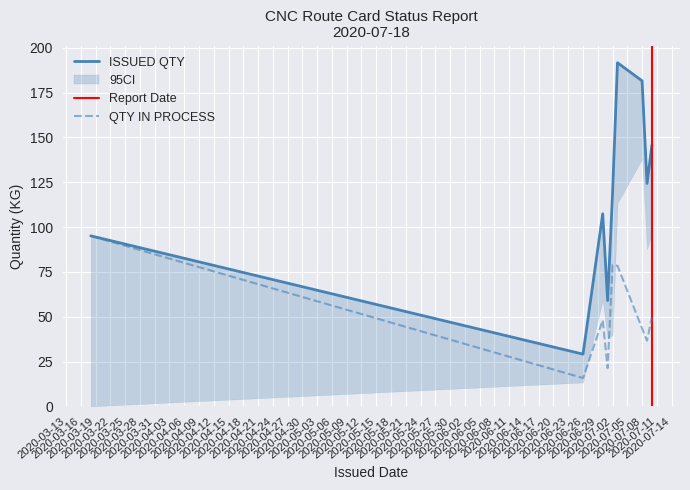

What is the maximum value for QTY IN PROCESS?

95.1